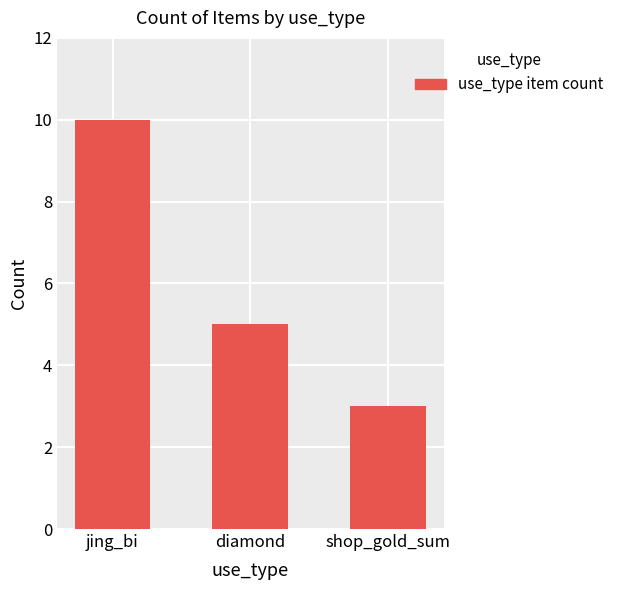

How many values are between 3 and 10?

3